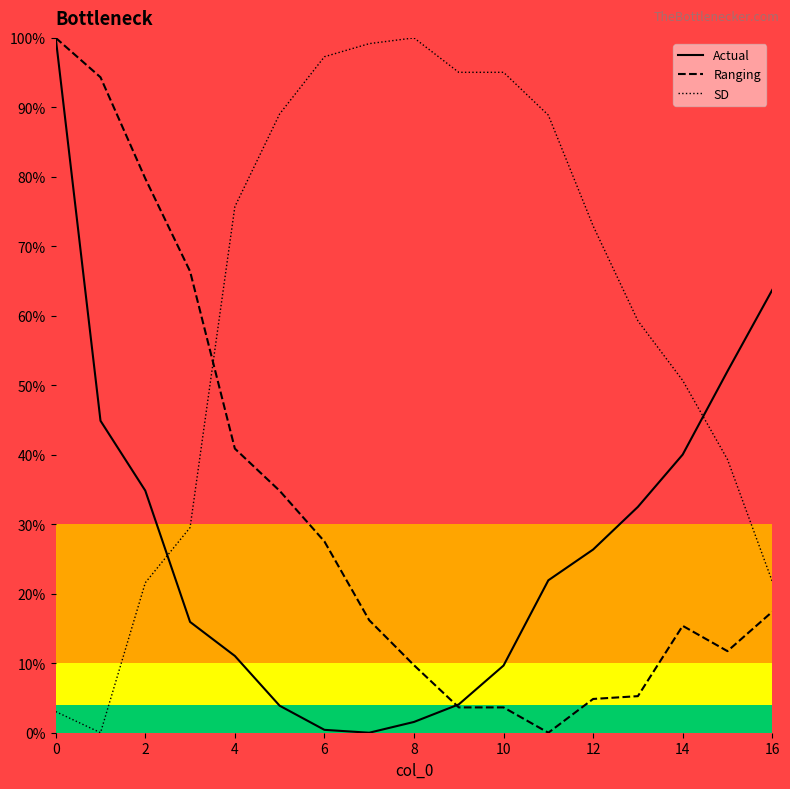

Which series ends up on top after the final intersection of SD and Actual?

Actual